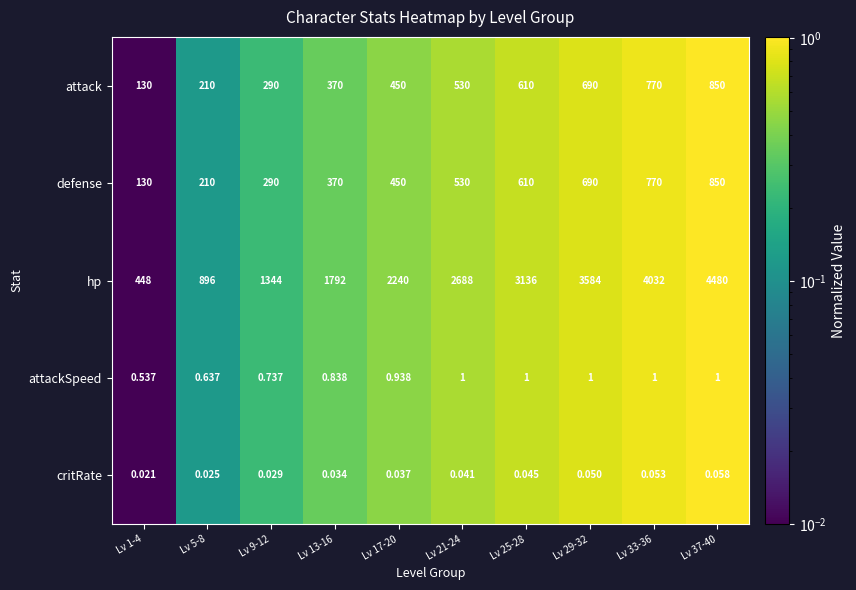

Which series has the largest total across all categories?

hp